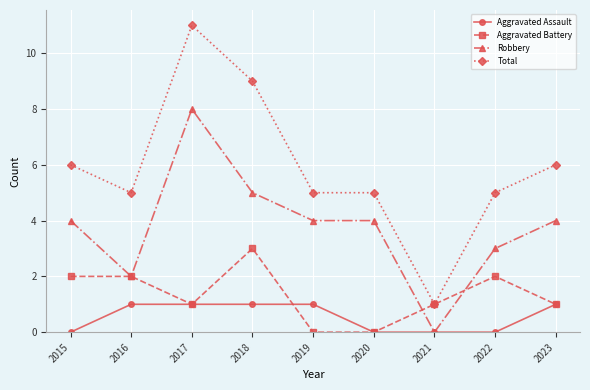

Which series has the widest spread of values?

Total